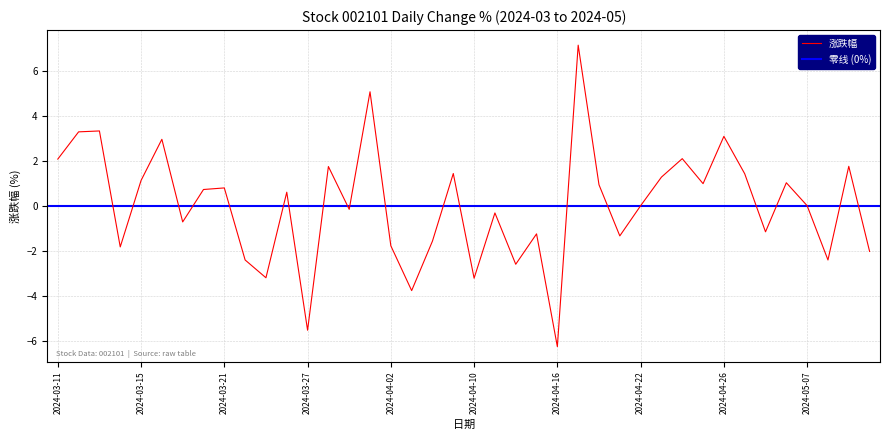

Rank the categories by value from lowest to highest.

2024-04-16, 2024-03-27, 2024-04-03, 2024-04-10, 2024-03-25, 2024-04-12, 2024-03-22, 2024-05-08, 2024-05-10, 2024-03-14, 2024-04-02, 2024-04-08, 2024-04-19, 2024-04-15, 2024-04-30, 2024-03-19, 2024-04-11, 2024-03-29, 2024-04-22, 2024-05-07, 2024-03-26, 2024-03-20, 2024-03-21, 2024-04-18, 2024-04-25, 2024-05-06, 2024-03-15, 2024-04-23, 2024-04-29, 2024-04-09, 2024-03-28, 2024-05-09, 2024-03-11, 2024-04-24, 2024-03-18, 2024-04-26, 2024-03-12, 2024-03-13, 2024-04-01, 2024-04-17